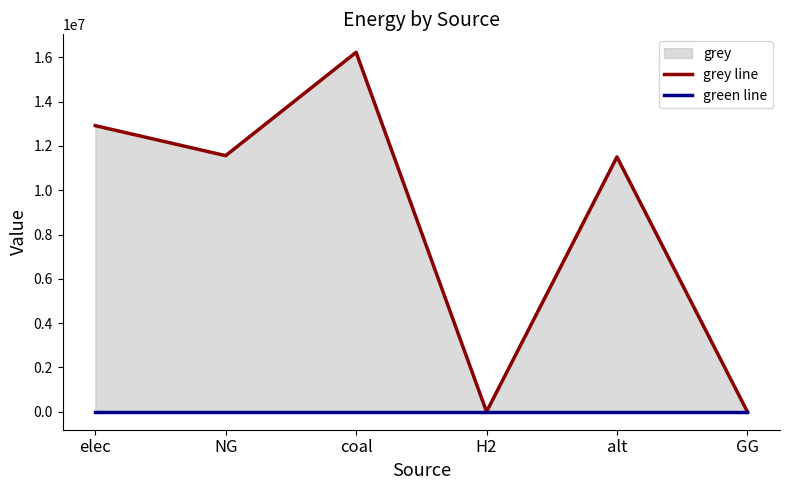

Rank the categories by green line value from highest to lowest.

elec, NG, coal, H2, alt, GG